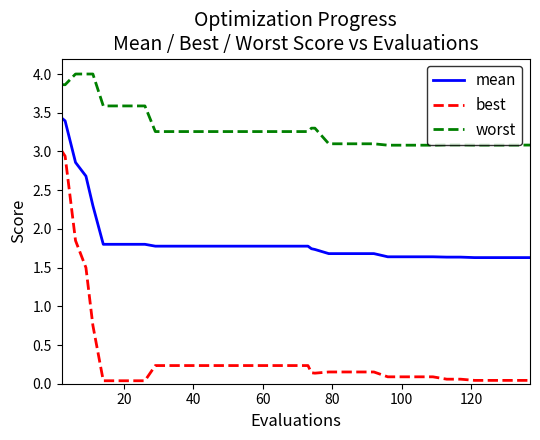

Which series has the largest range (max minus min)?

best